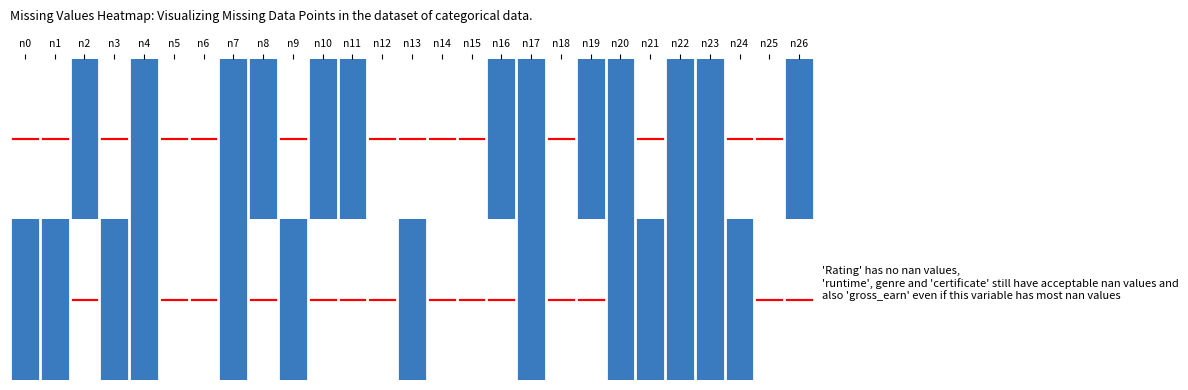

What is the spread (max minus min) of values at n13?

1